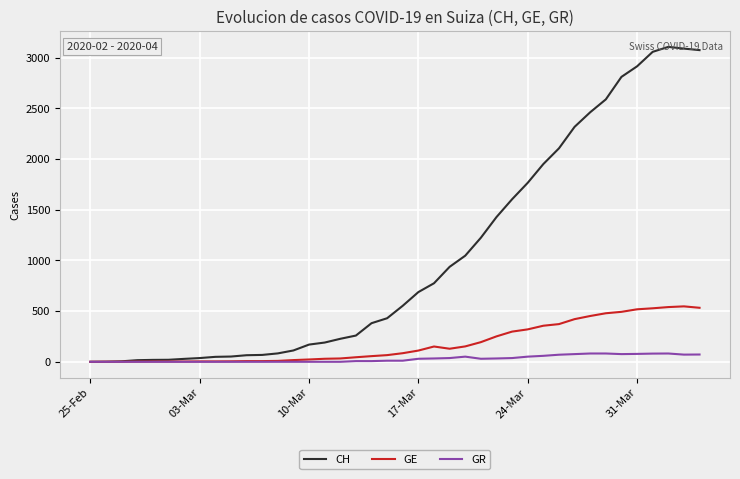

What is the highest value of the GE series?

547